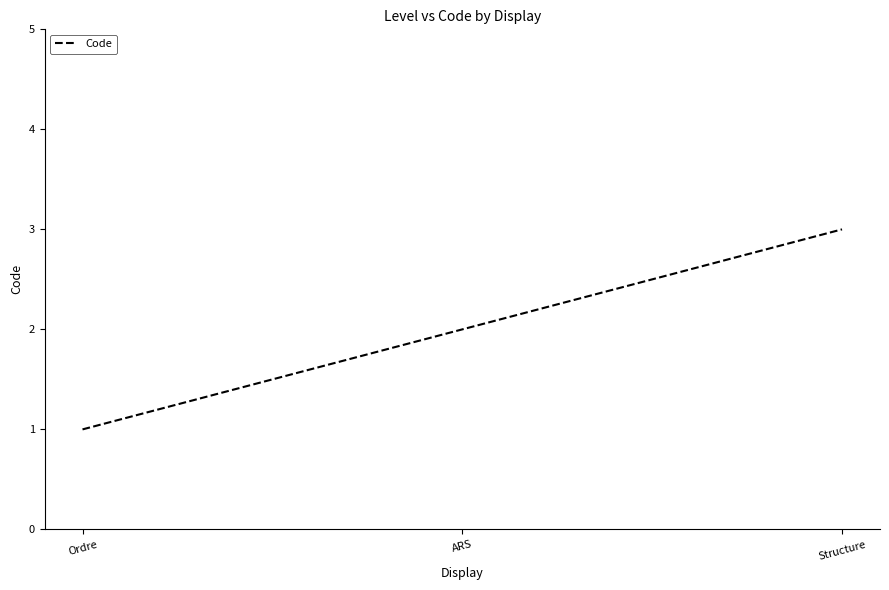

Count the number of categories in the chart.

3